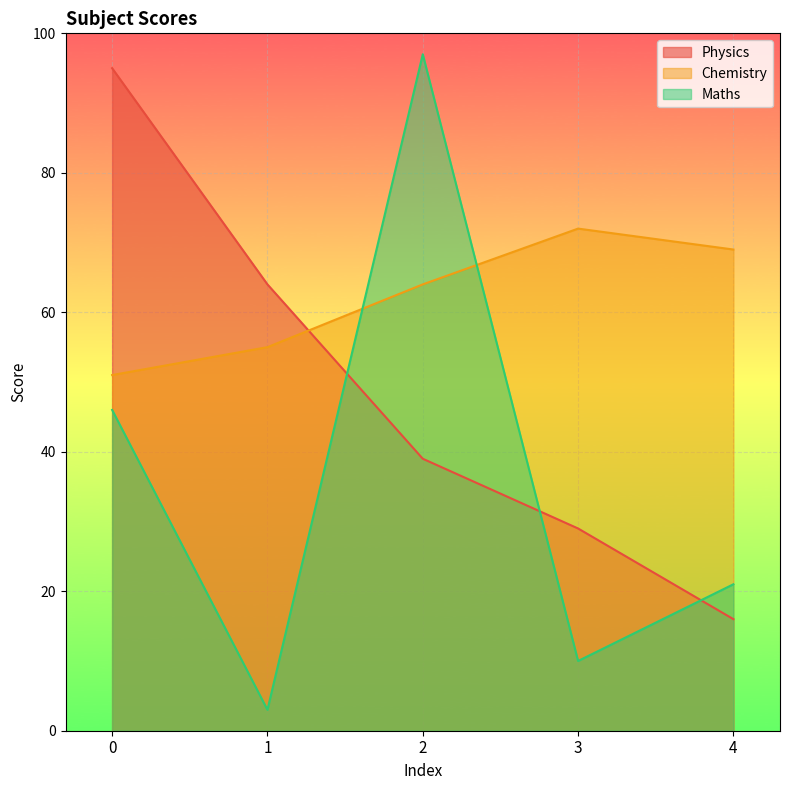

True or false: Maths has a value of 21 at 4.

True